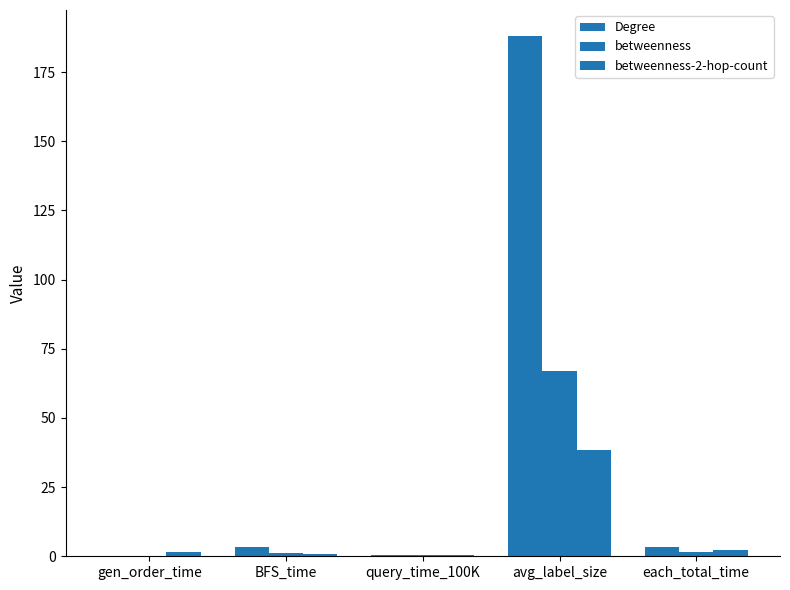

Is it true that betweenness equals 0.1 at gen_order_time?

True